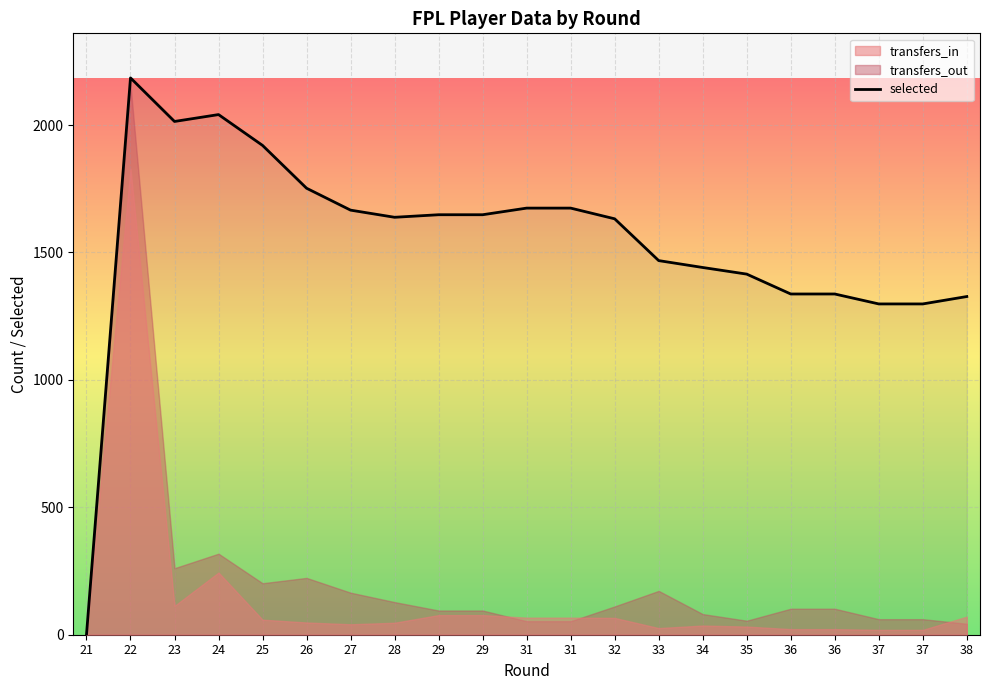

True or false: transfers_in has a value of 37 at 32.

False